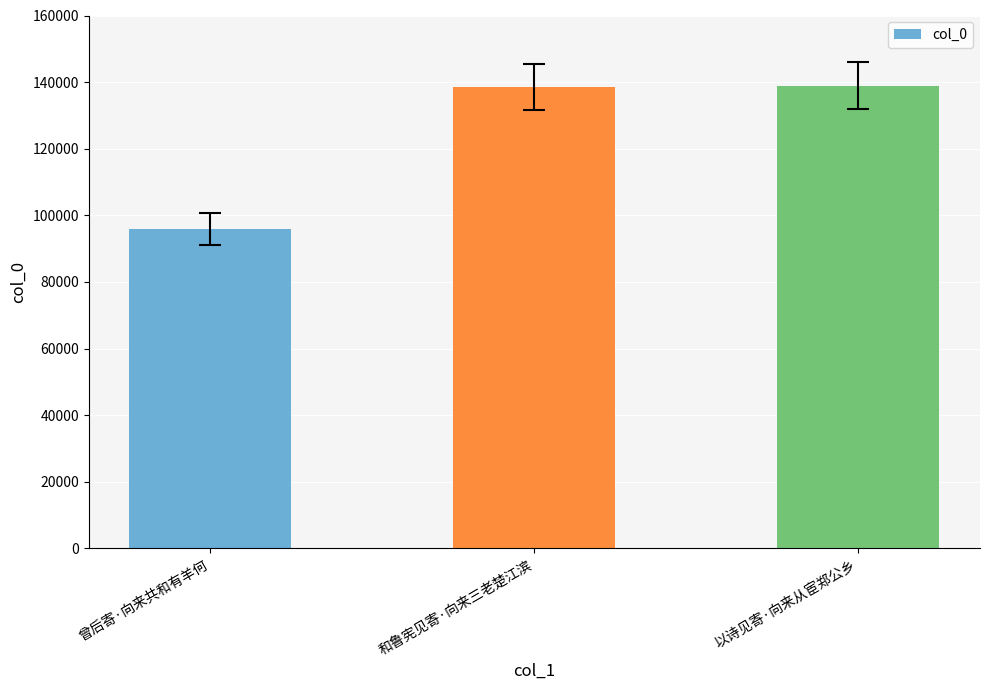

What is the sum of all values?

373432